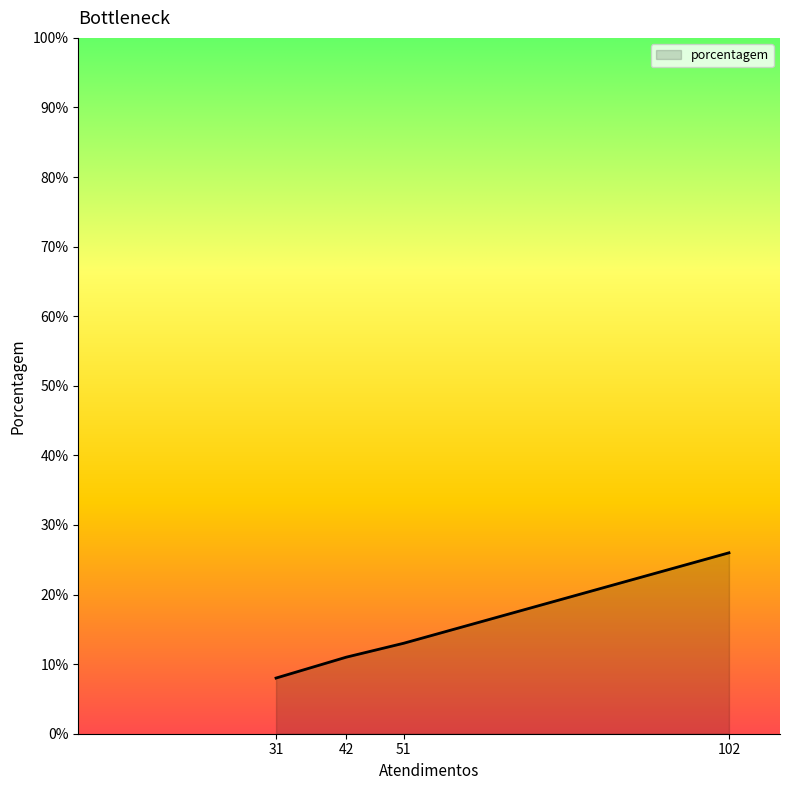

What is the sum of the values at 31 and 102?

34